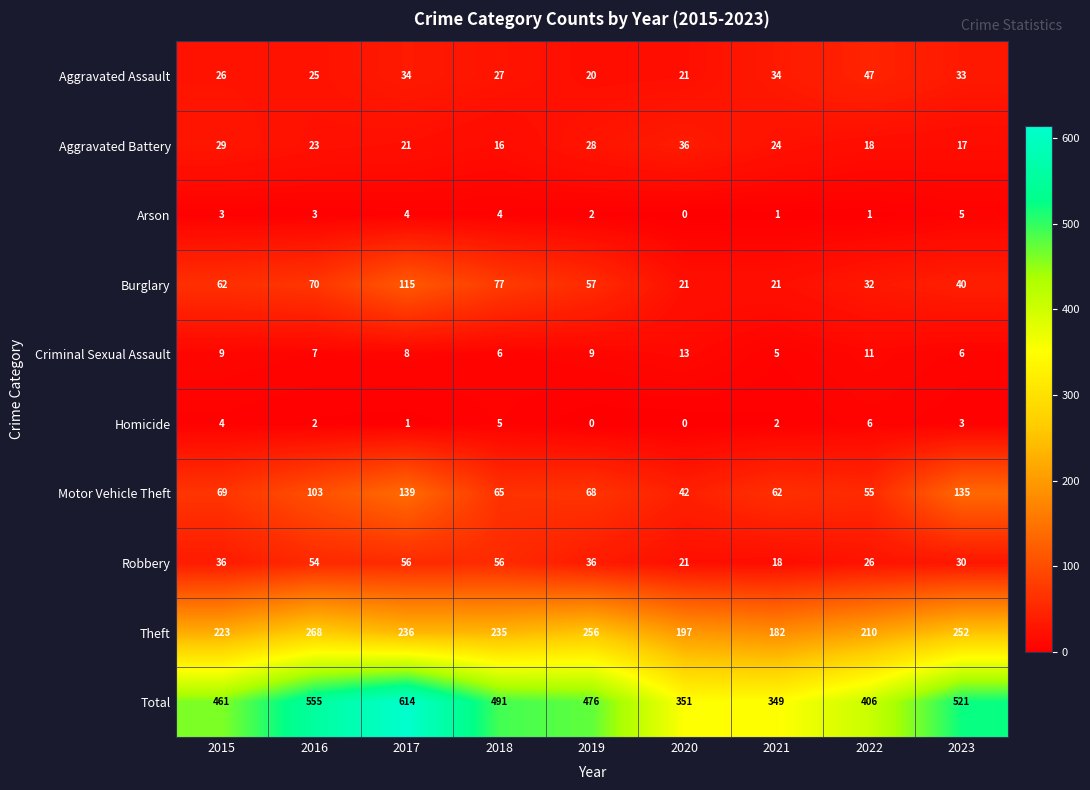

Rank the series by their maximum value, from highest to lowest.

Total, Theft, Motor Vehicle Theft, Burglary, Robbery, Aggravated Assault, Aggravated Battery, Criminal Sexual Assault, Homicide, Arson